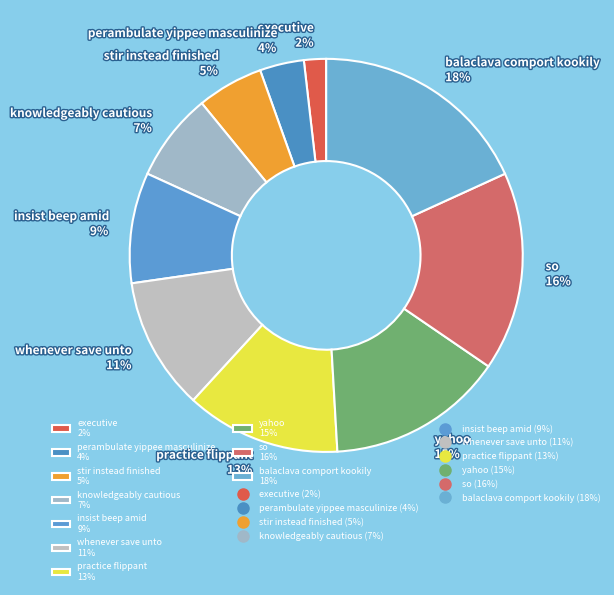

Which slice is the largest?

balaclava comport kookily